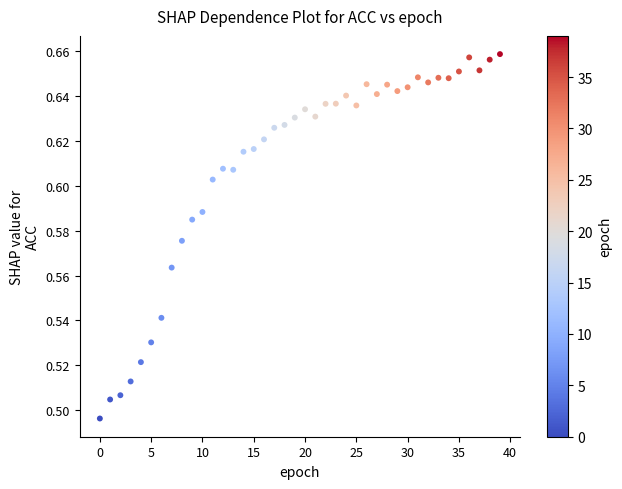

Count the number of points in this scatter plot.

40